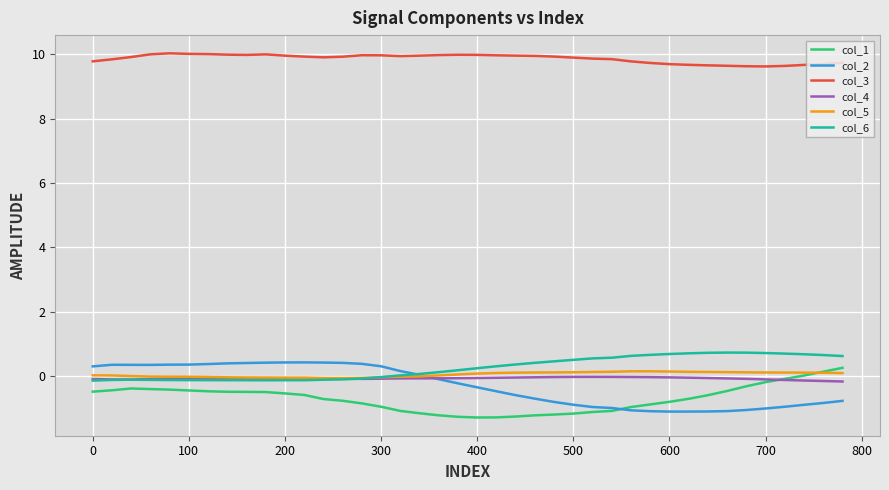

What is the lowest value of the col_2 series?

-1.1